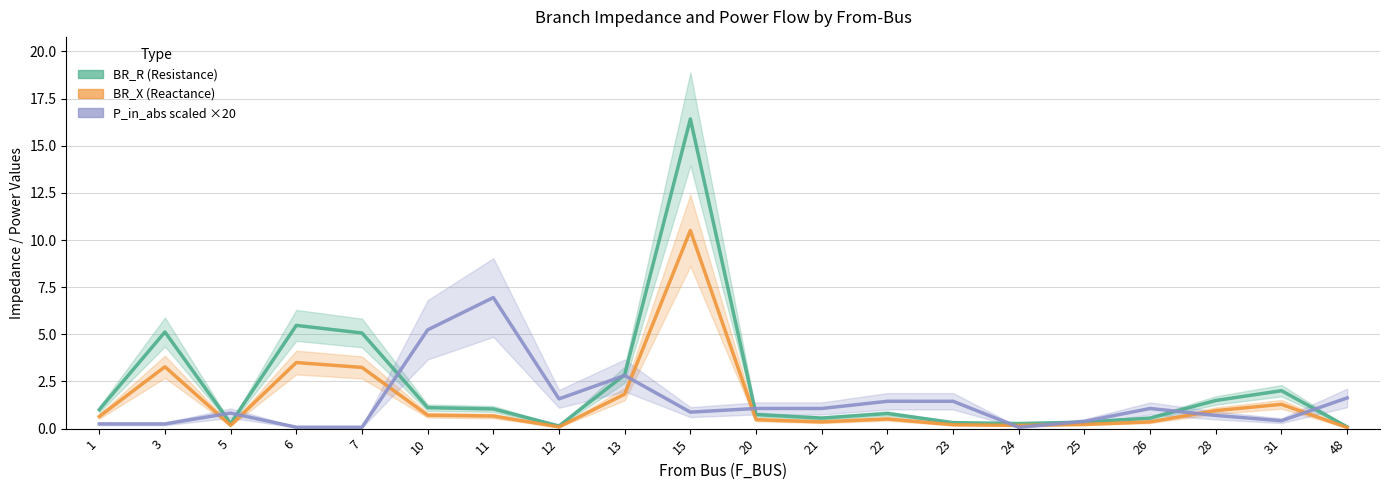

Where is BR_R nearest to the value 8?

6